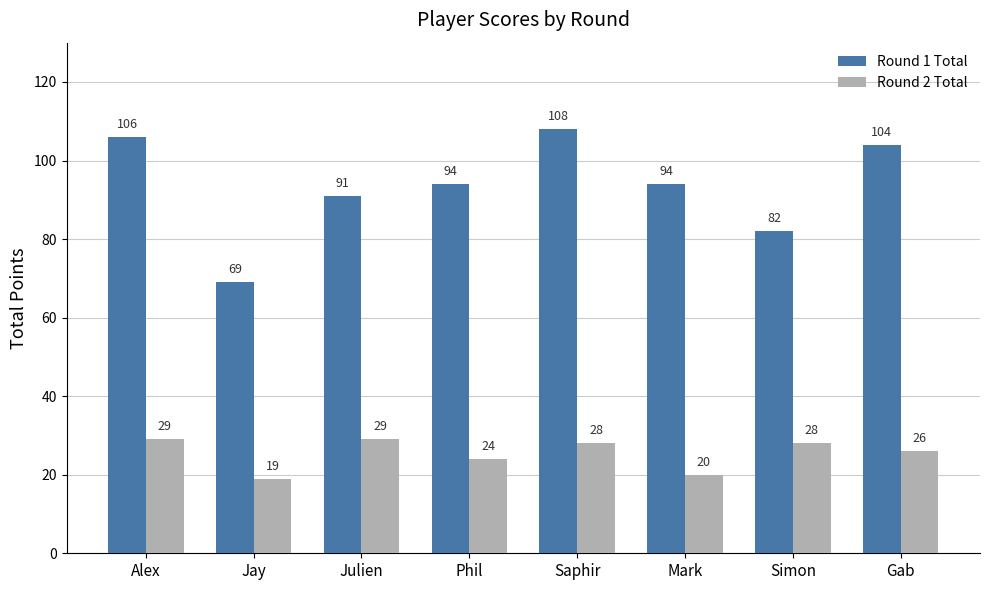

Which category has the highest value in the Round 1 Total series?

Saphir